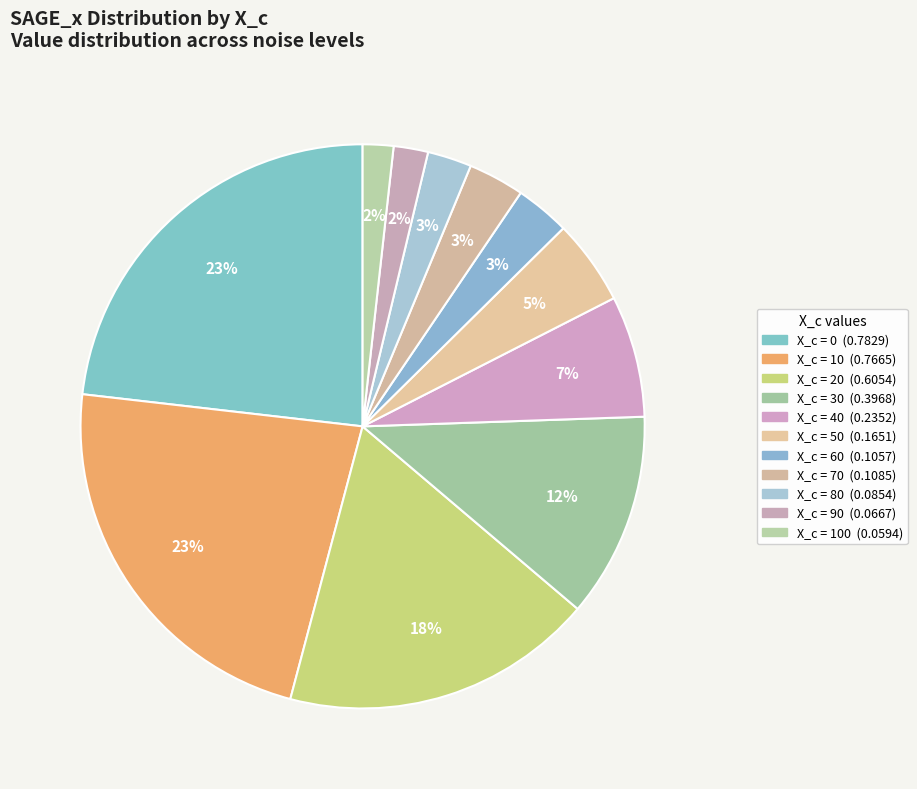

To the nearest percent, what is the average slice percentage?

9%